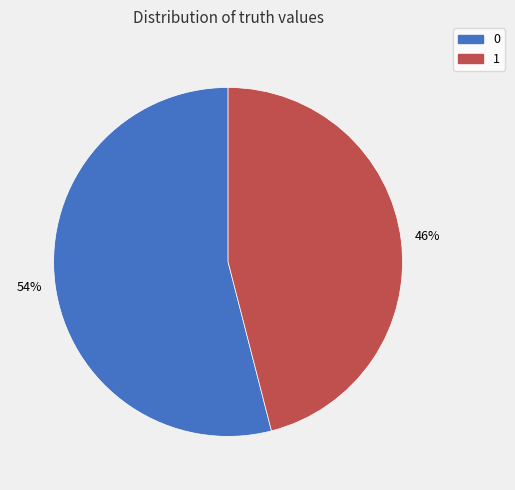

Is 0 the majority of the pie?

Yes